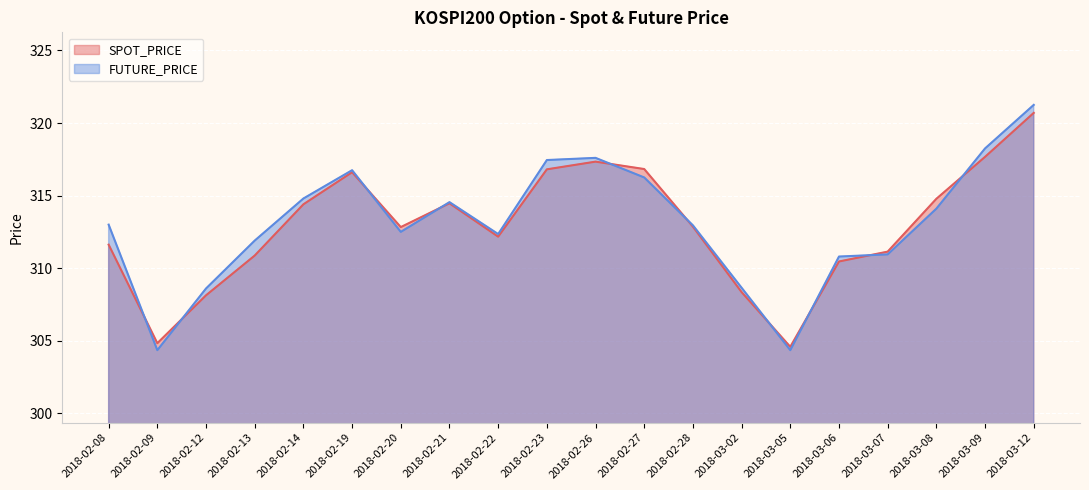

Reading right to left, extract all data points from this chart.

SPOT_PRICE: 2018-03-12=320.7	2018-03-09=317.7	2018-03-08=314.8	2018-03-07=311.1	2018-03-06=310.5	2018-03-05=304.6	2018-03-02=308.4	2018-02-28=312.9	2018-02-27=316.8	2018-02-26=317.3	2018-02-23=316.8	2018-02-22=312.2	2018-02-21=314.5	2018-02-20=312.8	2018-02-19=316.6	2018-02-14=314.4	2018-02-13=310.9	2018-02-12=308.1	2018-02-09=304.8	2018-02-08=311.6
FUTURE_PRICE: 2018-03-12=321.2	2018-03-09=318.2	2018-03-08=314.1	2018-03-07=310.9	2018-03-06=310.8	2018-03-05=304.4	2018-03-02=308.6	2018-02-28=312.9	2018-02-27=316.2	2018-02-26=317.6	2018-02-23=317.4	2018-02-22=312.4	2018-02-21=314.6	2018-02-20=312.5	2018-02-19=316.8	2018-02-14=314.8	2018-02-13=311.9	2018-02-12=308.6	2018-02-09=304.4	2018-02-08=313.0